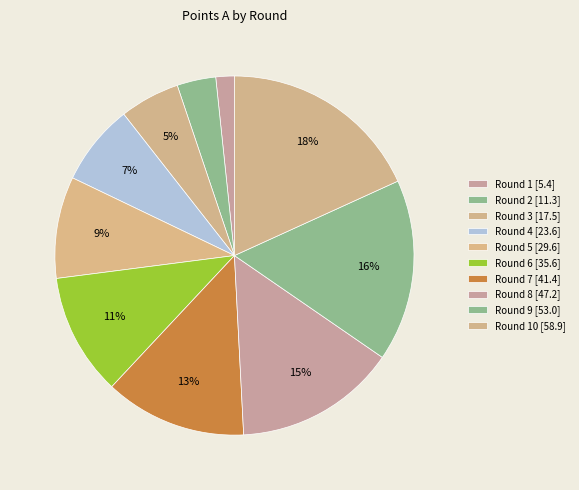

Which category has the smallest portion of the pie?

Round 1